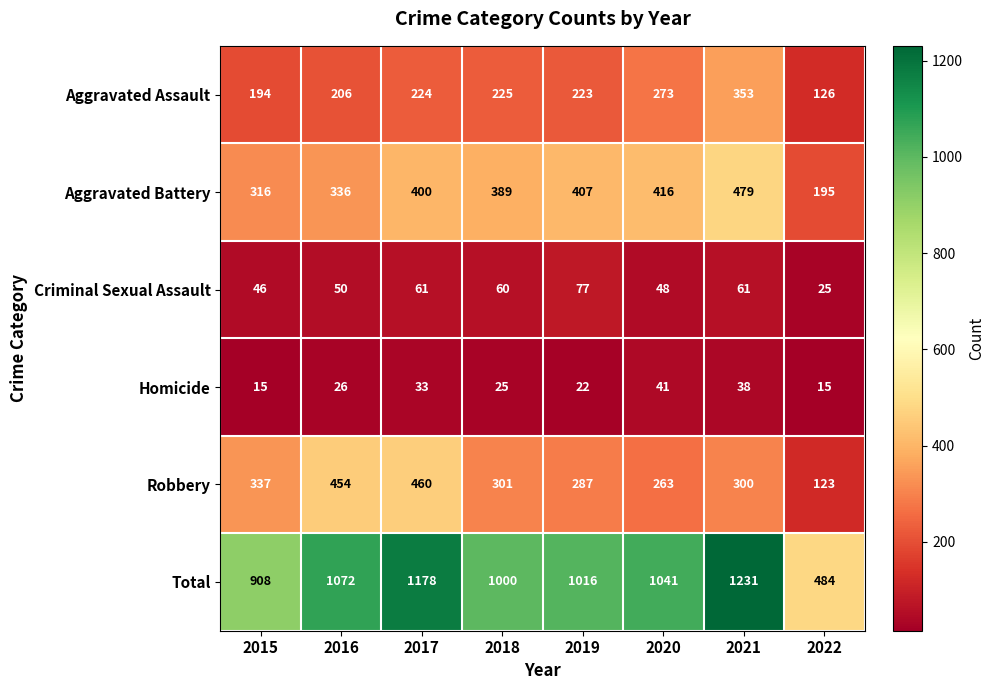

What is the difference between the maximum and minimum values in the Criminal Sexual Assault series?

52